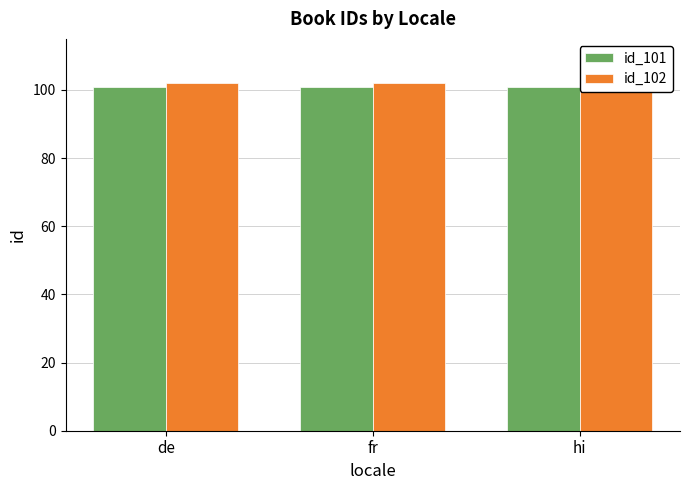

Does the chart contain stacked bars?

No